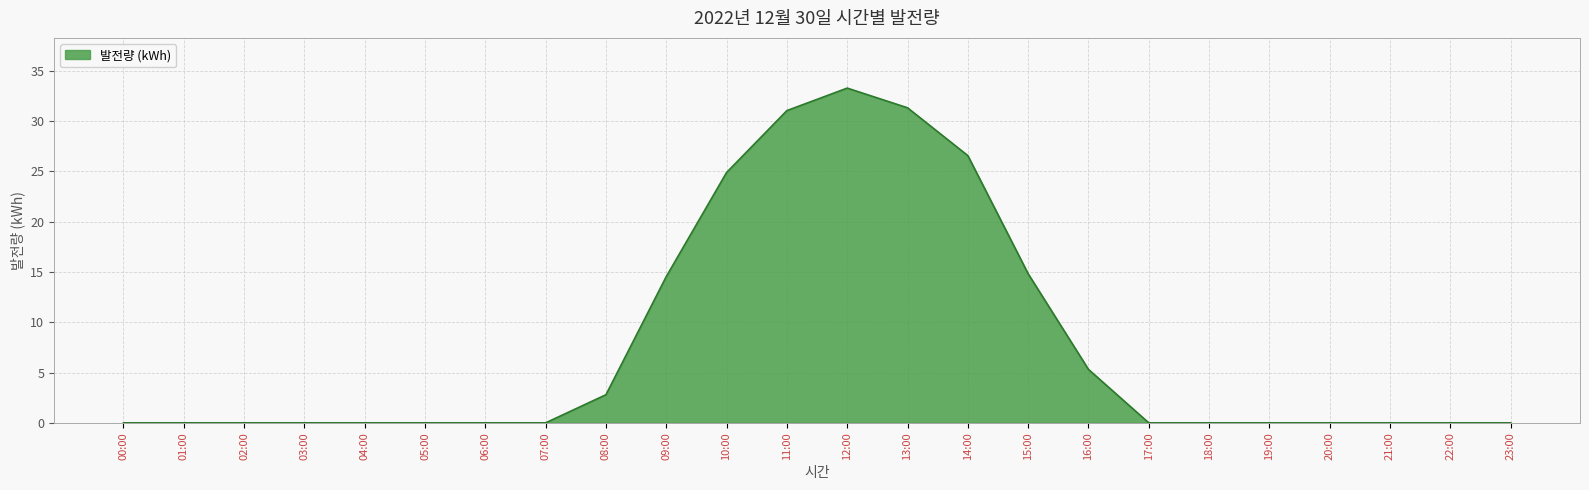

True or false: the data shows 0.0 at 00:00.

True